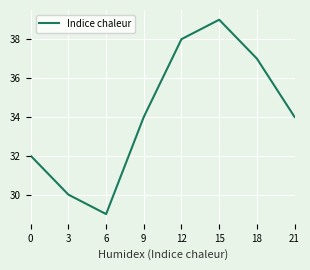

What is the minimum value shown in the chart?

29